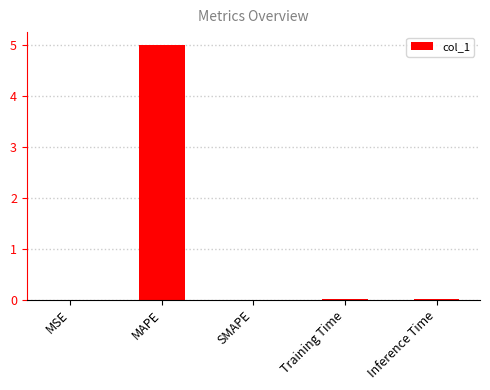

What is the difference between the values at MAPE and MSE?

5.0